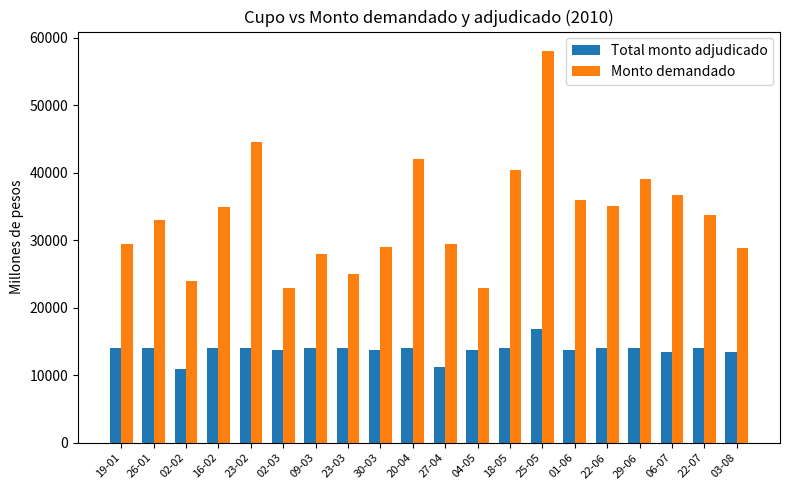

Which series changed the most between 16-02 and 20-04?

Monto demandado